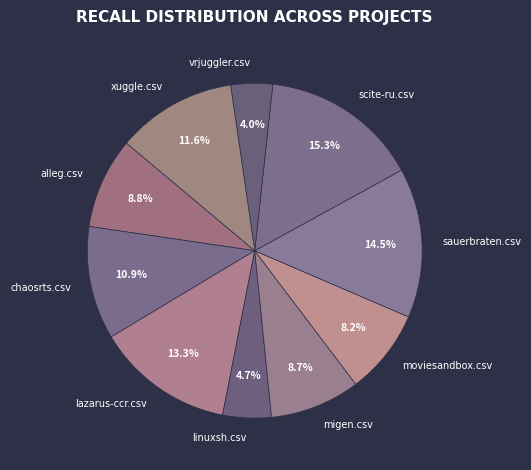

How many segments does this pie chart have?

10